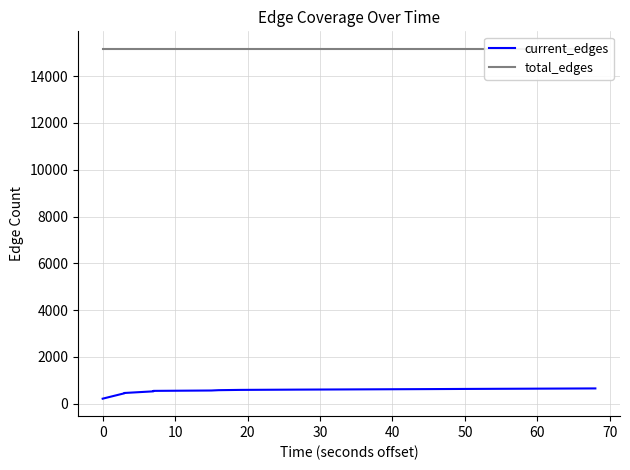

Rank the series by their maximum value, from highest to lowest.

total_edges, current_edges